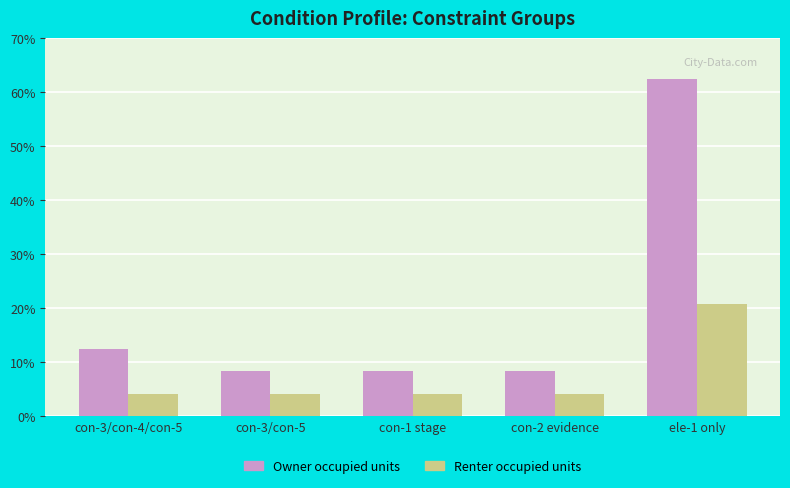

What is the maximum value shown in the chart?

62.5